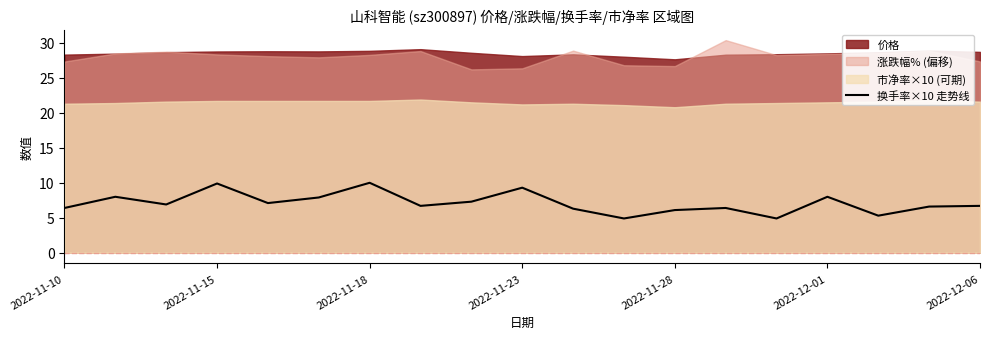

What is the minimum value for 换手率×10 走势线?

4.9